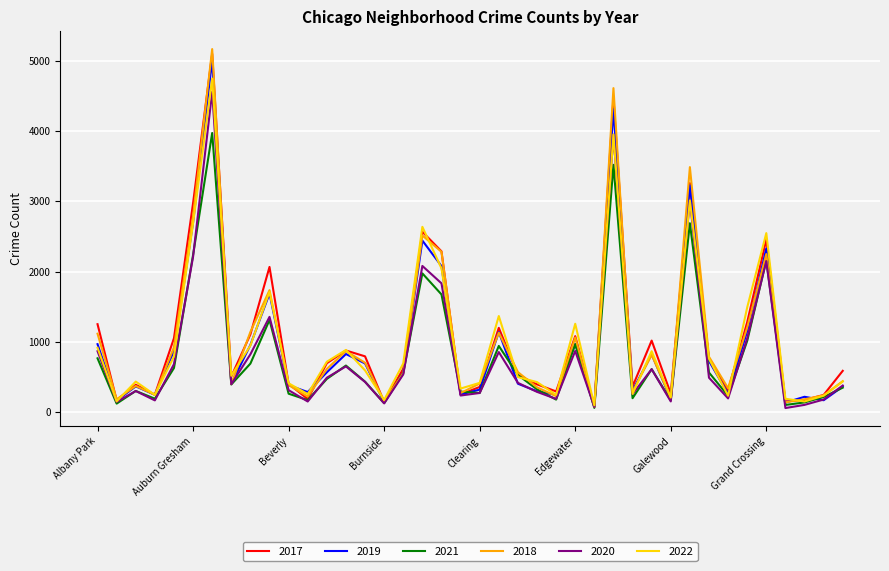

What is the average value of the 2018 series?

1037